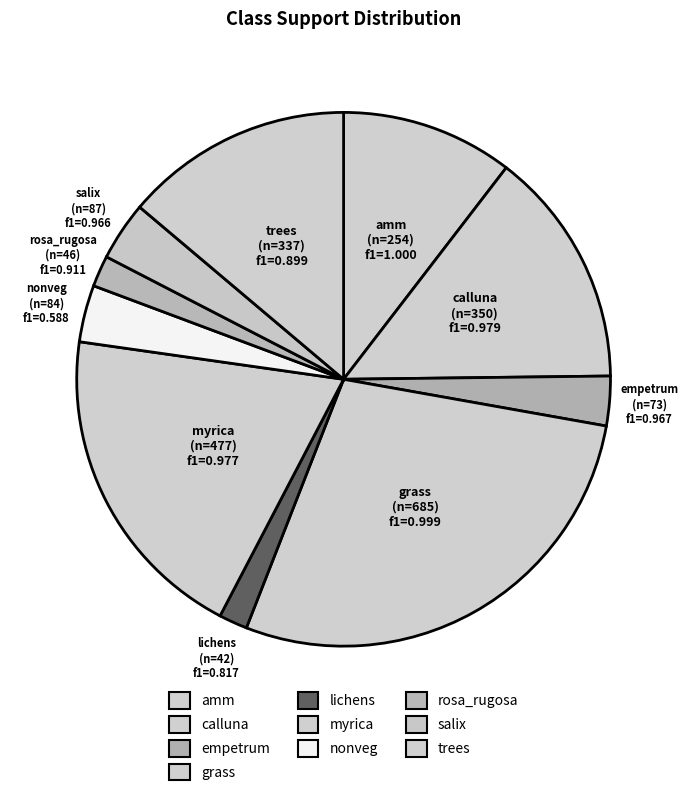

How many slices are in this pie chart?

10